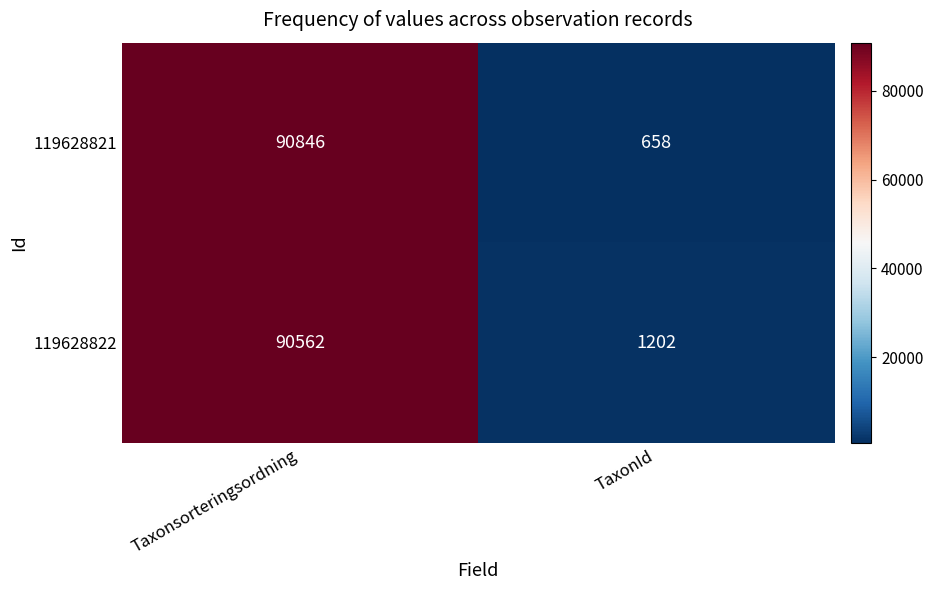

Between Taxonsorteringsordning and TaxonId, which series saw the biggest shift?

119628821